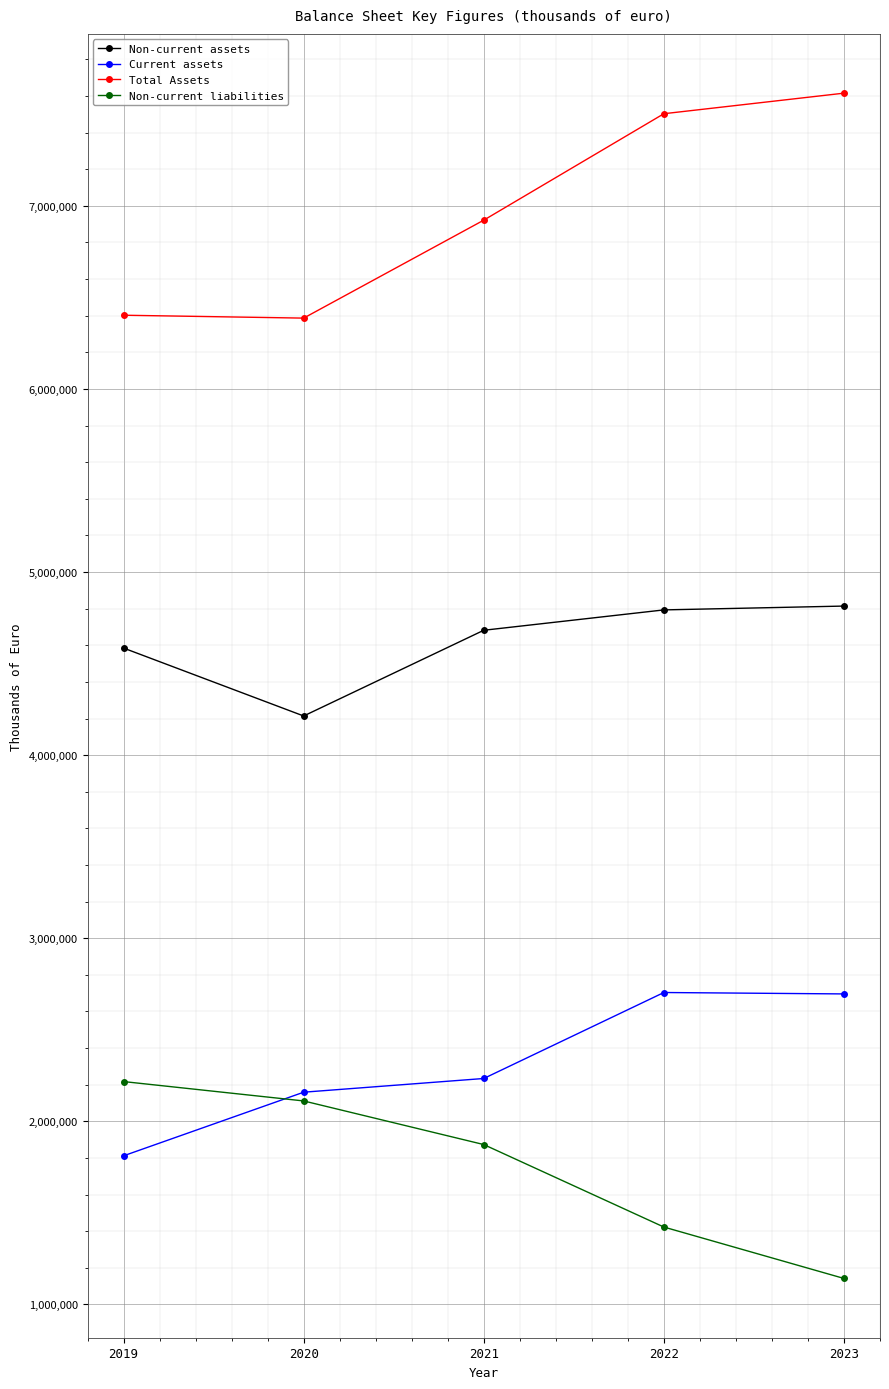

True or false: Current assets has more than 2 interior local peaks.

False